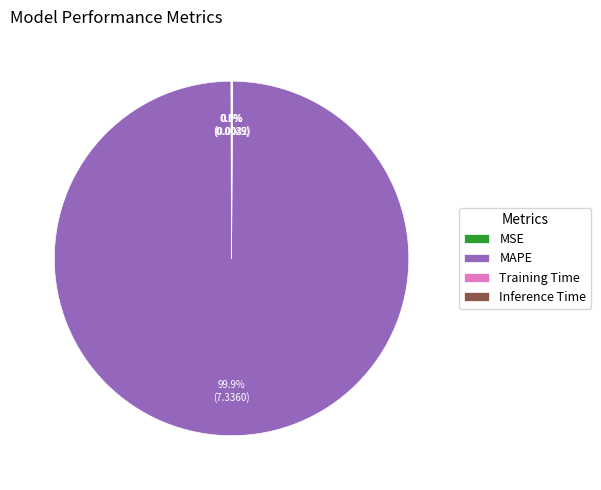

Is there any slice that represents more than half of the pie?

Yes